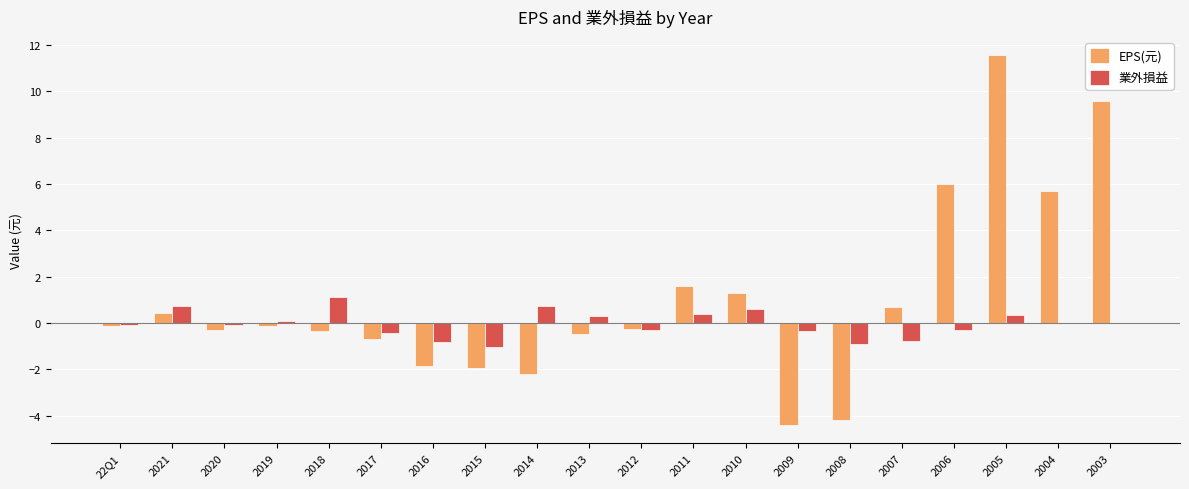

True or false: EPS(元) has a value of -2.7 at 2016.

False